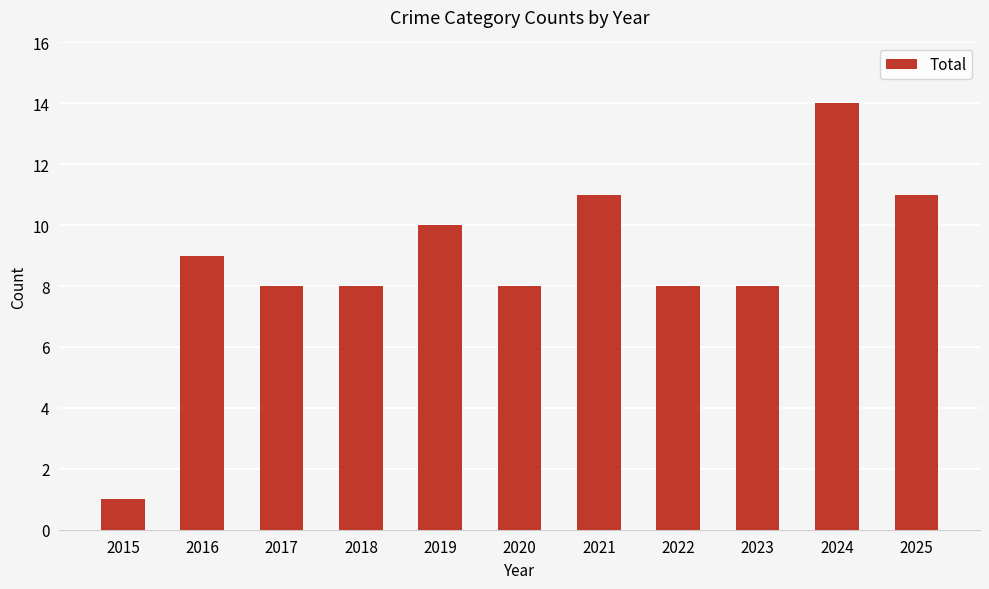

The chart shows a value of 3 at 2023. True or false?

False